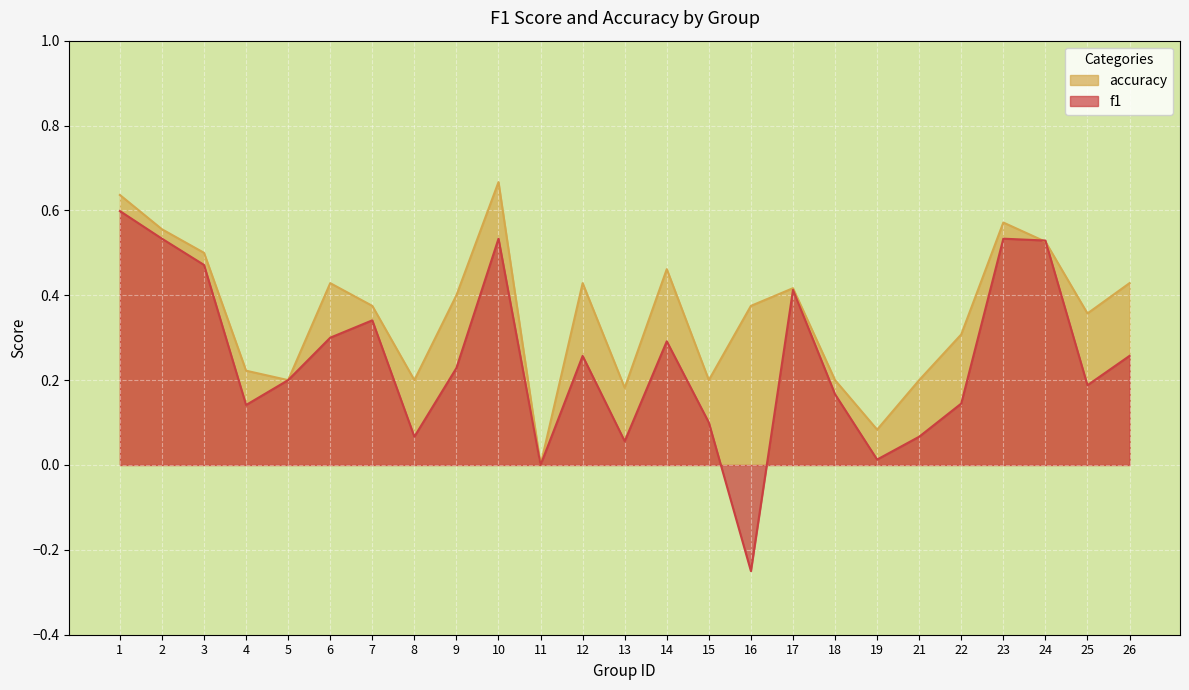

Which category has the highest value across all series?

10